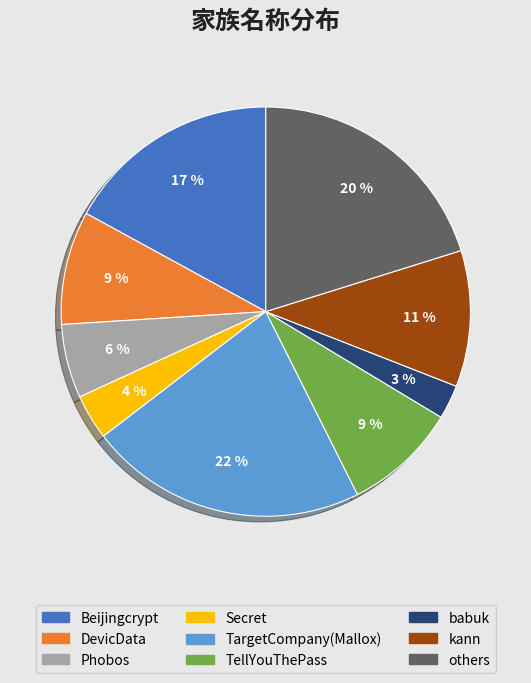

To the nearest percent, what is the difference between the largest and smallest slice percentages?

19%